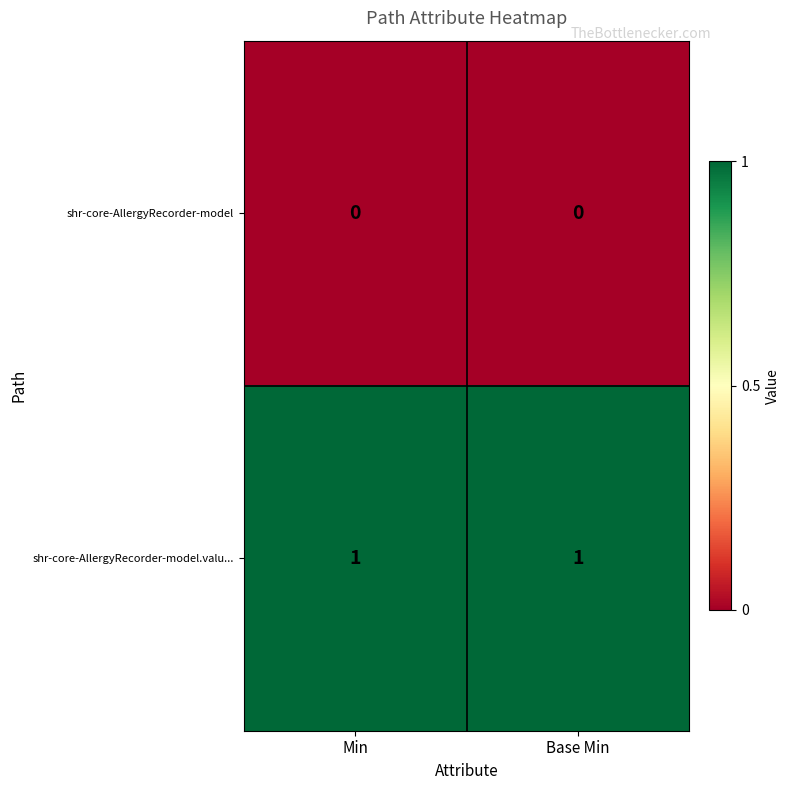

Is it true that shr-core-AllergyRecorder-model.valu... equals 0 at Base Min?

False